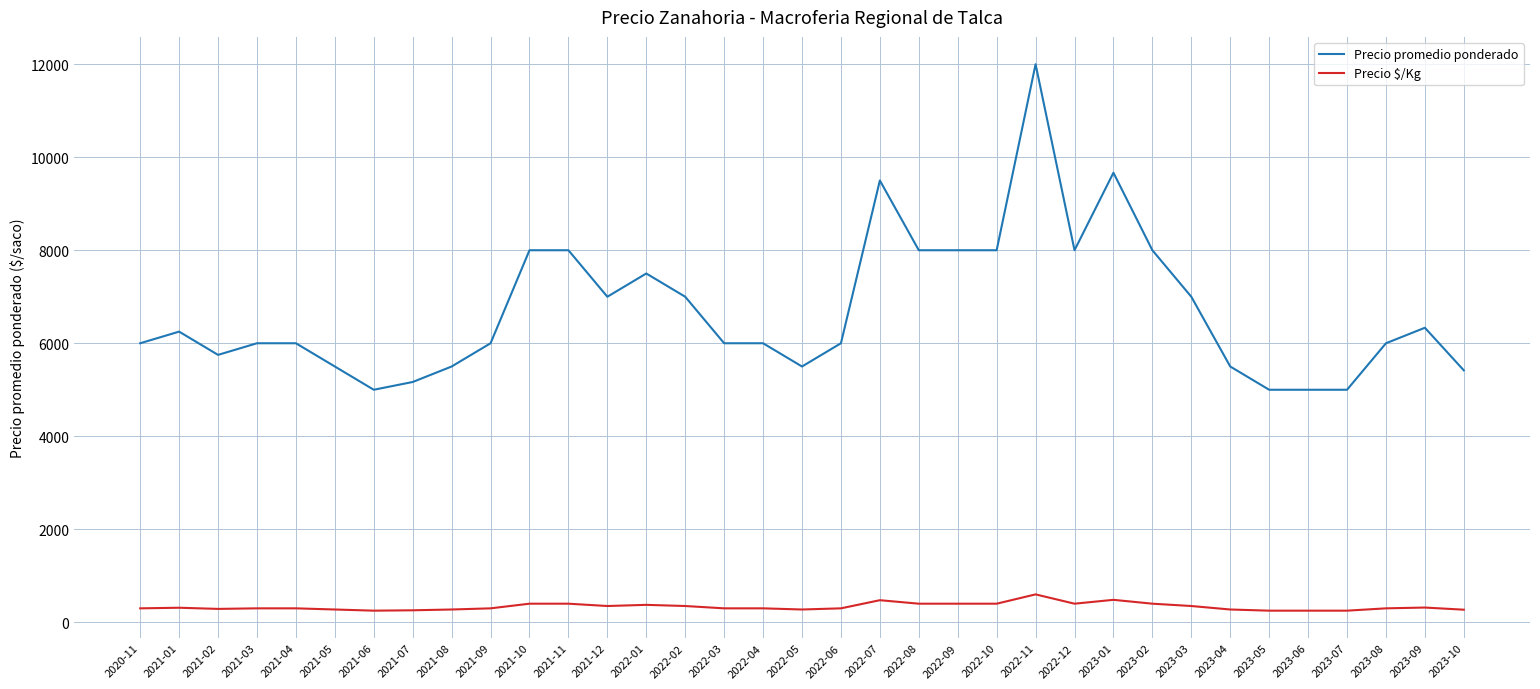

What is the highest value of the Precio $/Kg series?

600